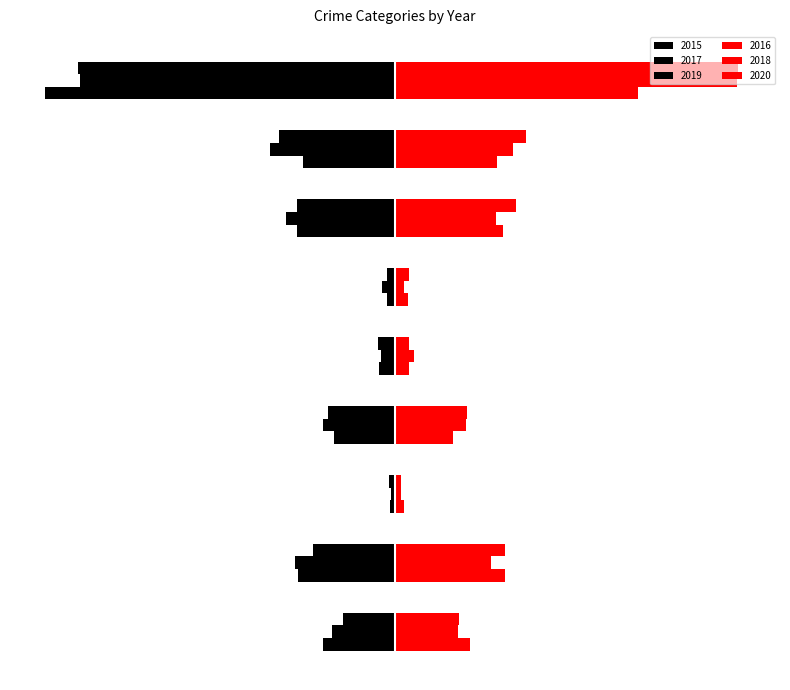

Rank the categories by 2015 value from lowest to highest.

Theft, Robbery, Motor Vehicle Theft, Aggravated Battery, Burglary, Aggravated Assault, Criminal Sexual Assault, Homicide, Arson